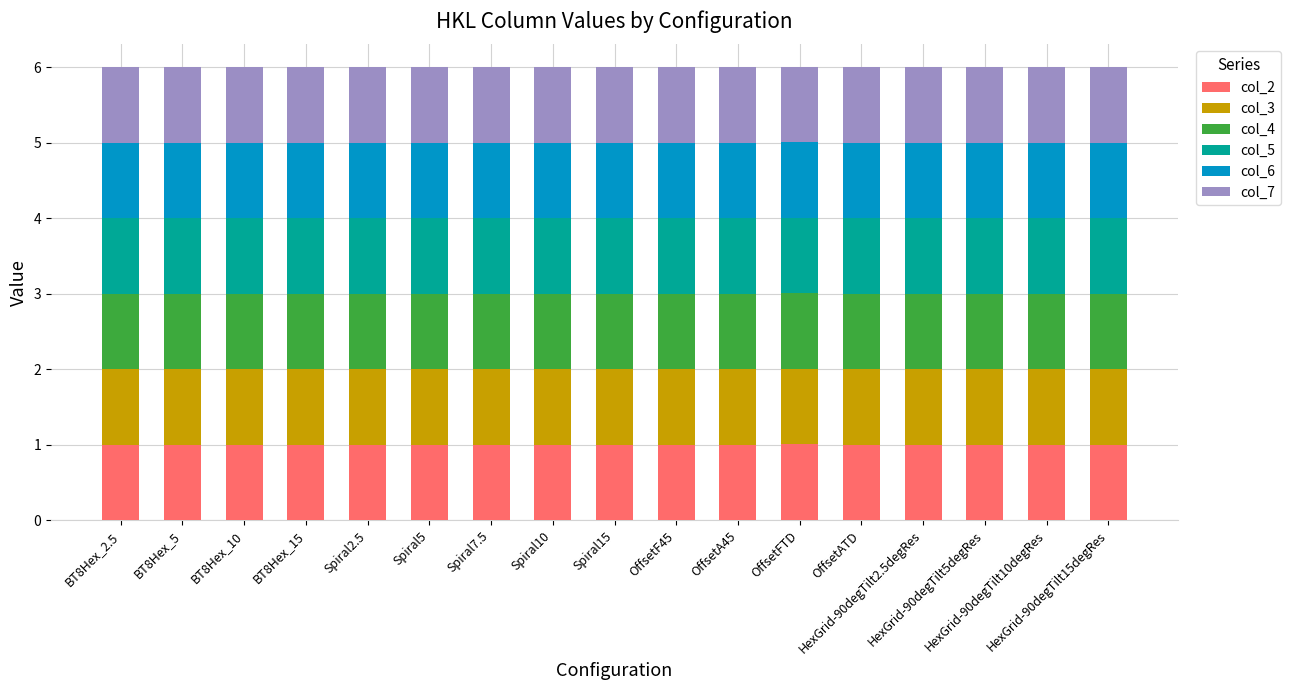

What is the lowest value of the col_2 series?

1.0